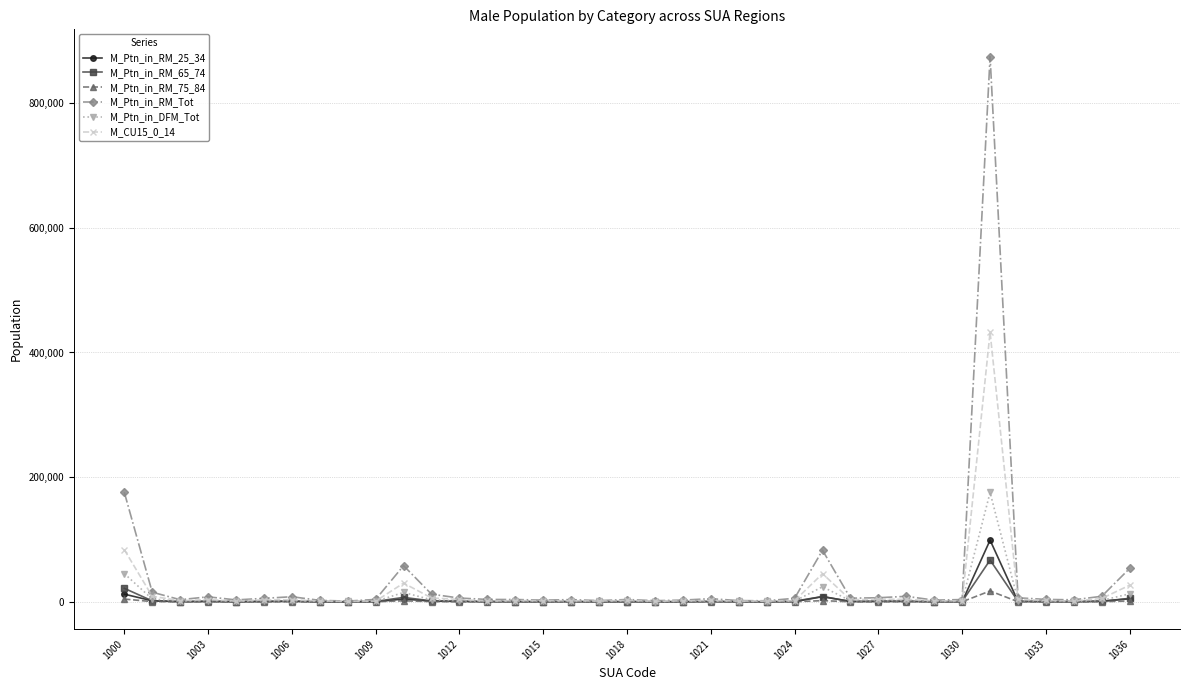

Which series has the largest range (max minus min)?

M_Ptn_in_RM_Tot